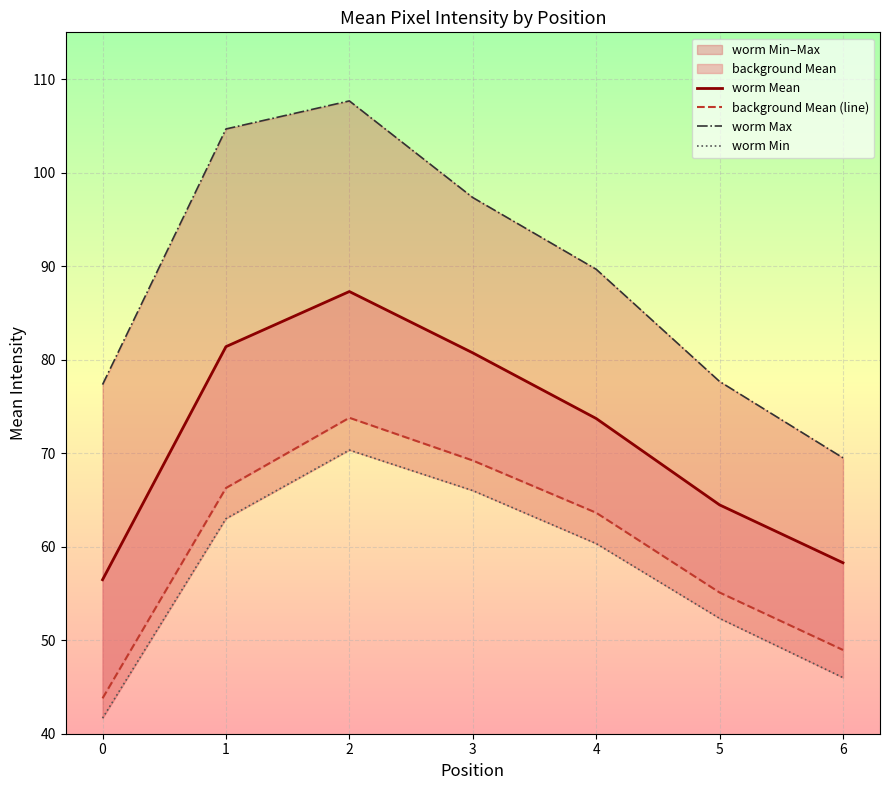

What is the greatest value displayed?

107.7